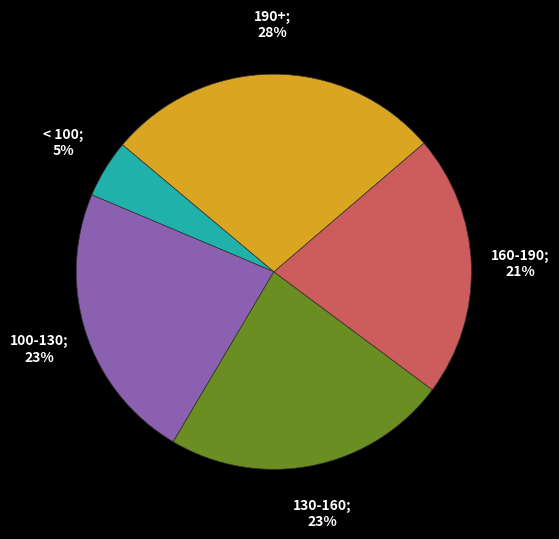

Is there any slice that represents more than half of the pie?

No